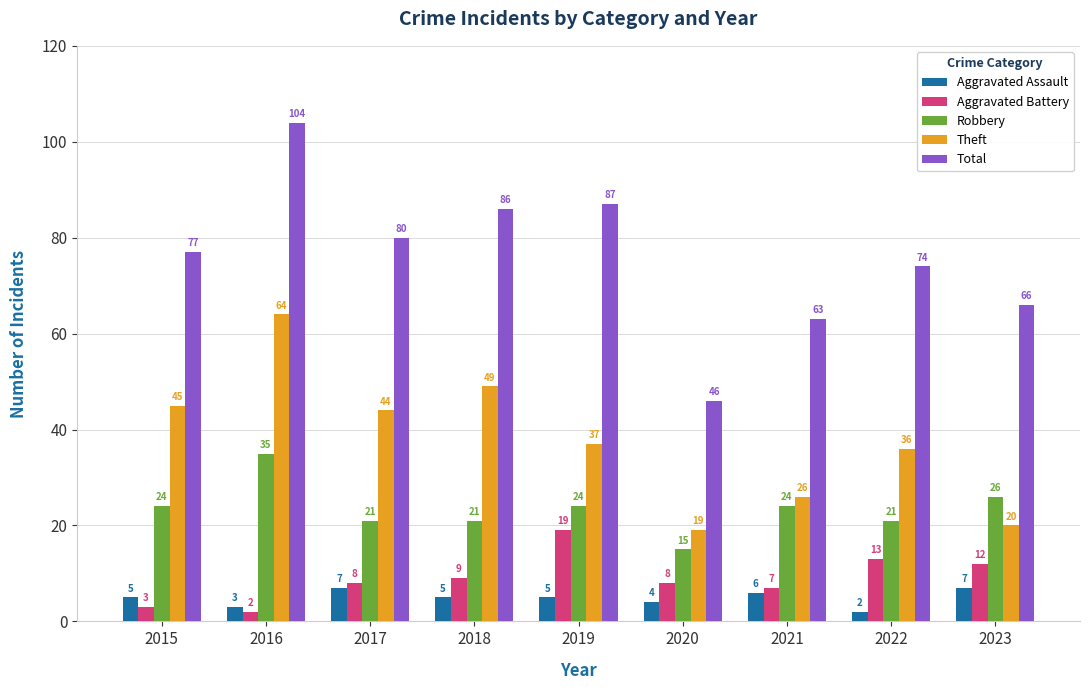

Which series has the largest total across all categories?

Total